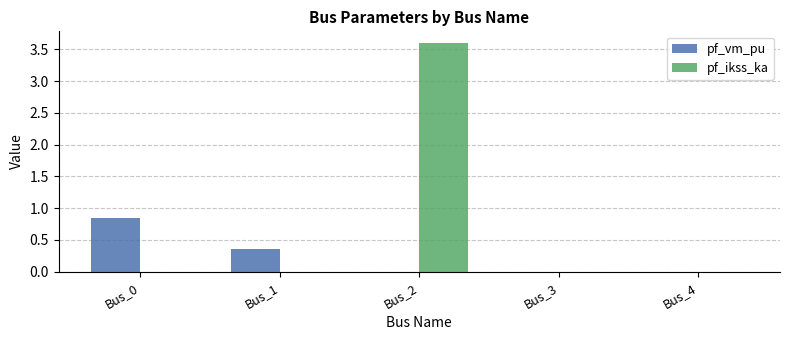

What is the sum of all pf_ikss_ka values?

3.6